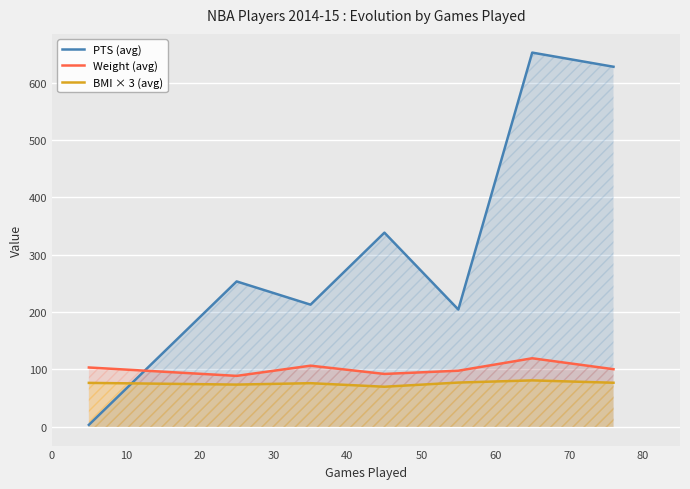

How many data points in Weight (avg) are less than 100?

3